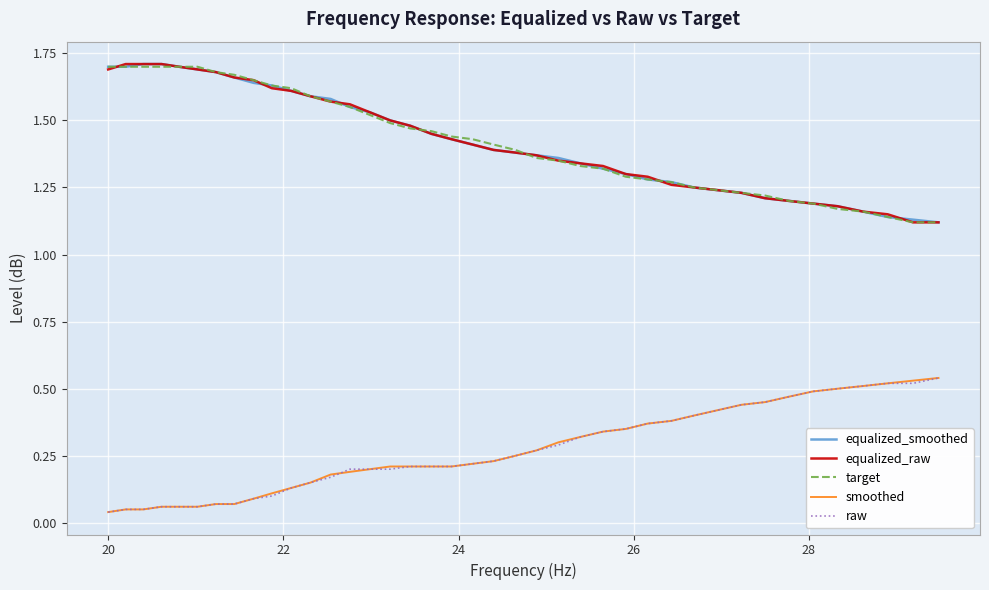

True or false: equalized_smoothed and raw intersect in this chart.

False